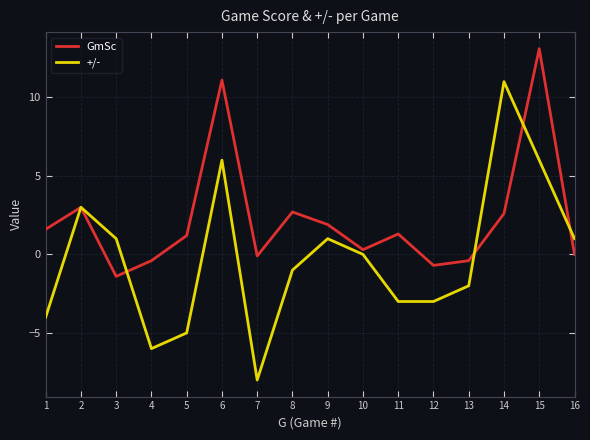

What is the lowest value of the +/- series?

-8.0